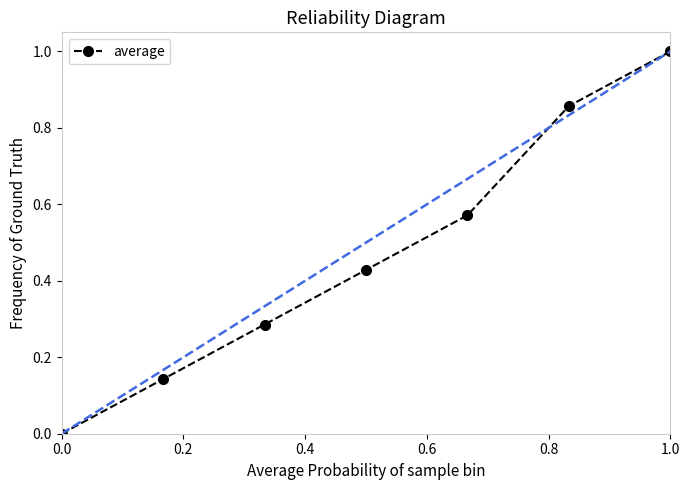

How many lines are shown in the chart?

1